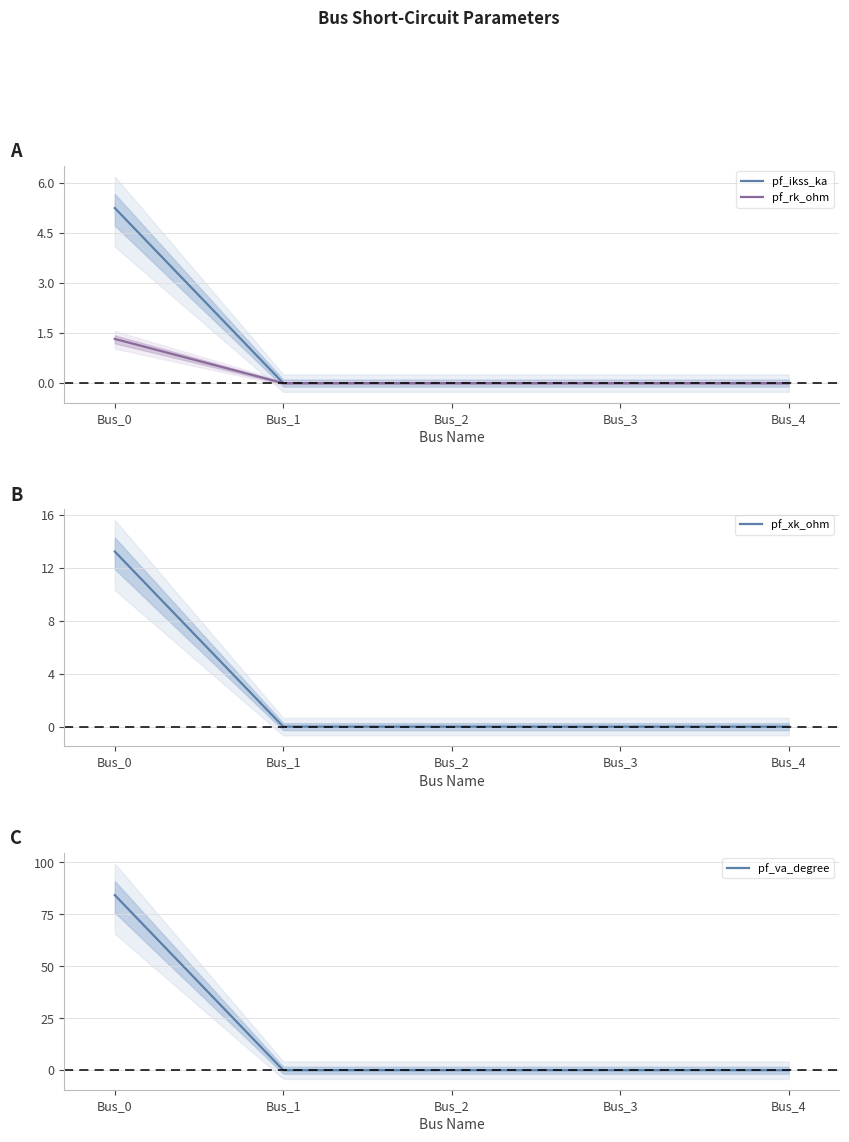

Reading left to right, extract all data points from this chart.

pf_ikss_ka: Bus_0=5.2	Bus_1=0.0	Bus_2=0.0	Bus_3=0.0	Bus_4=0.0
pf_rk_ohm: Bus_0=1.3	Bus_1=0.0	Bus_2=0.0	Bus_3=0.0	Bus_4=0.0
pf_xk_ohm: Bus_0=13.2	Bus_1=0.0	Bus_2=0.0	Bus_3=0.0	Bus_4=0.0
pf_va_degree: Bus_0=84.3	Bus_1=0.0	Bus_2=0.0	Bus_3=0.0	Bus_4=0.0